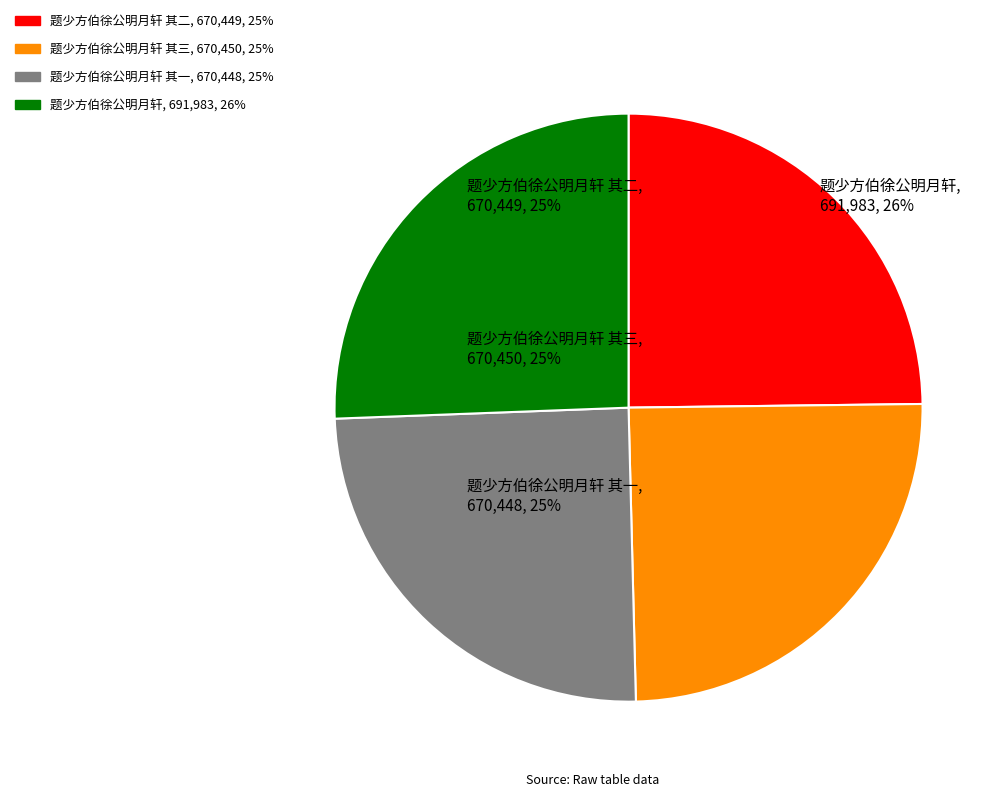

To the nearest percent, what is the difference between the largest and smallest slice percentages?

1%